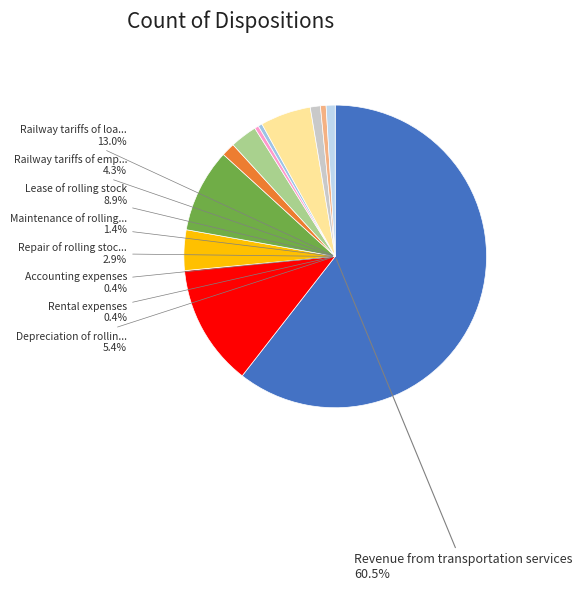

How many segments does this pie chart have?

12